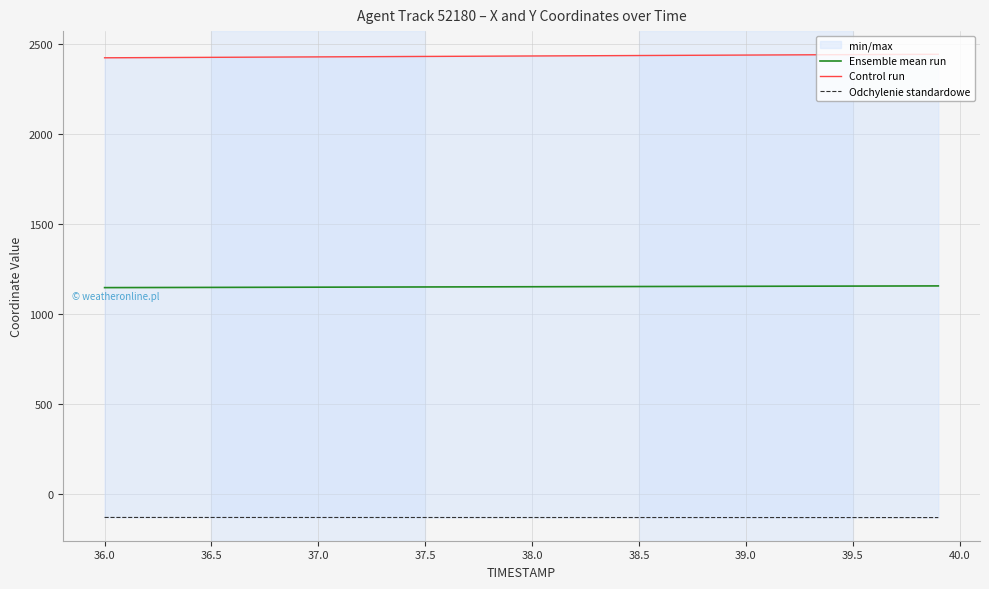

True or false: Control run and Ensemble mean run intersect in this chart.

False